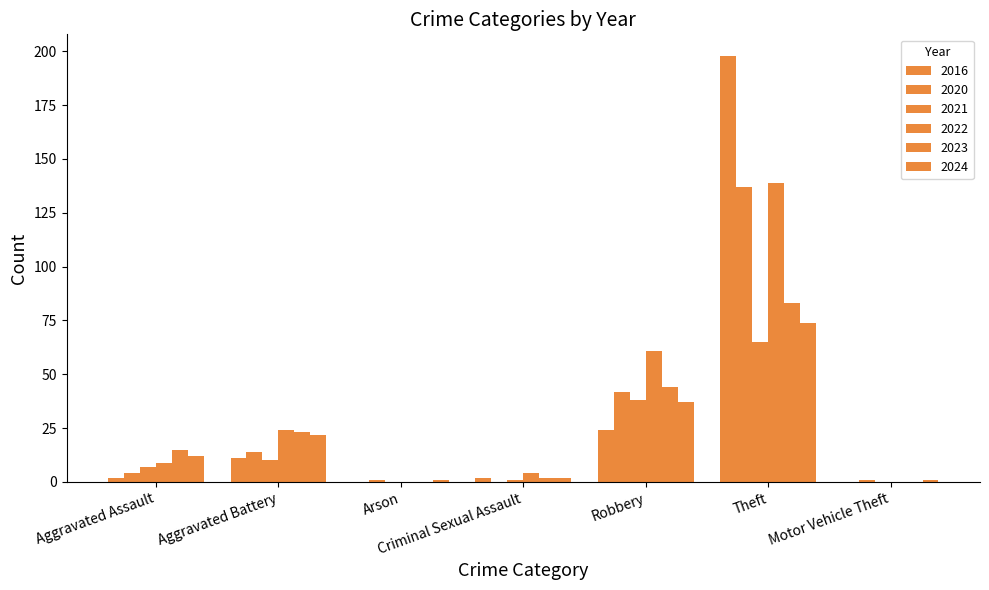

How many groups of bars are there?

7